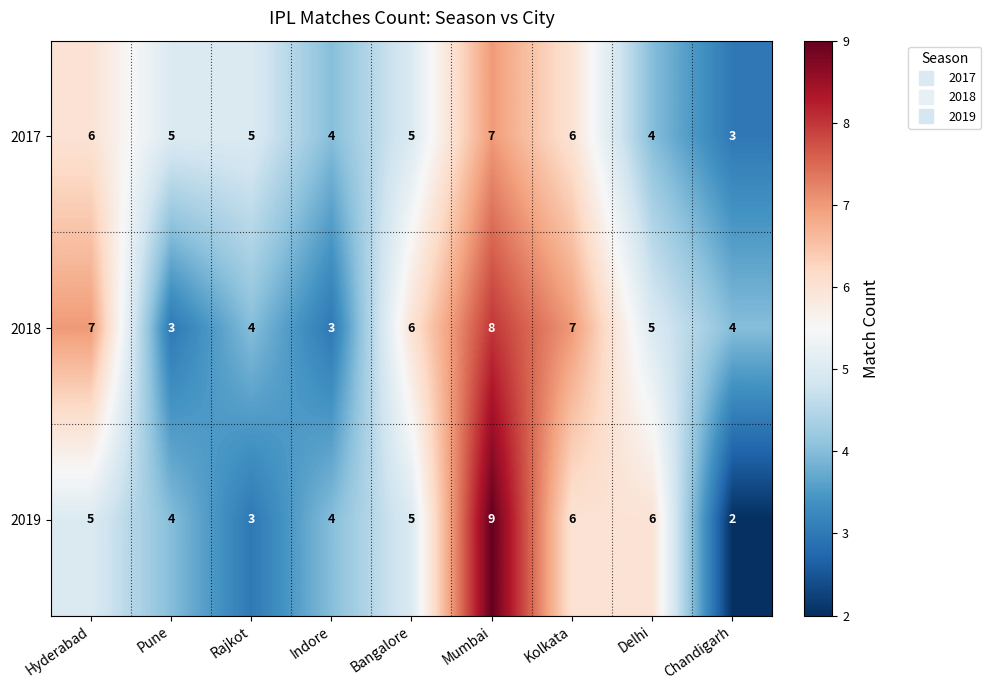

Rank the series at Mumbai from lowest to highest value.

2017, 2018, 2019